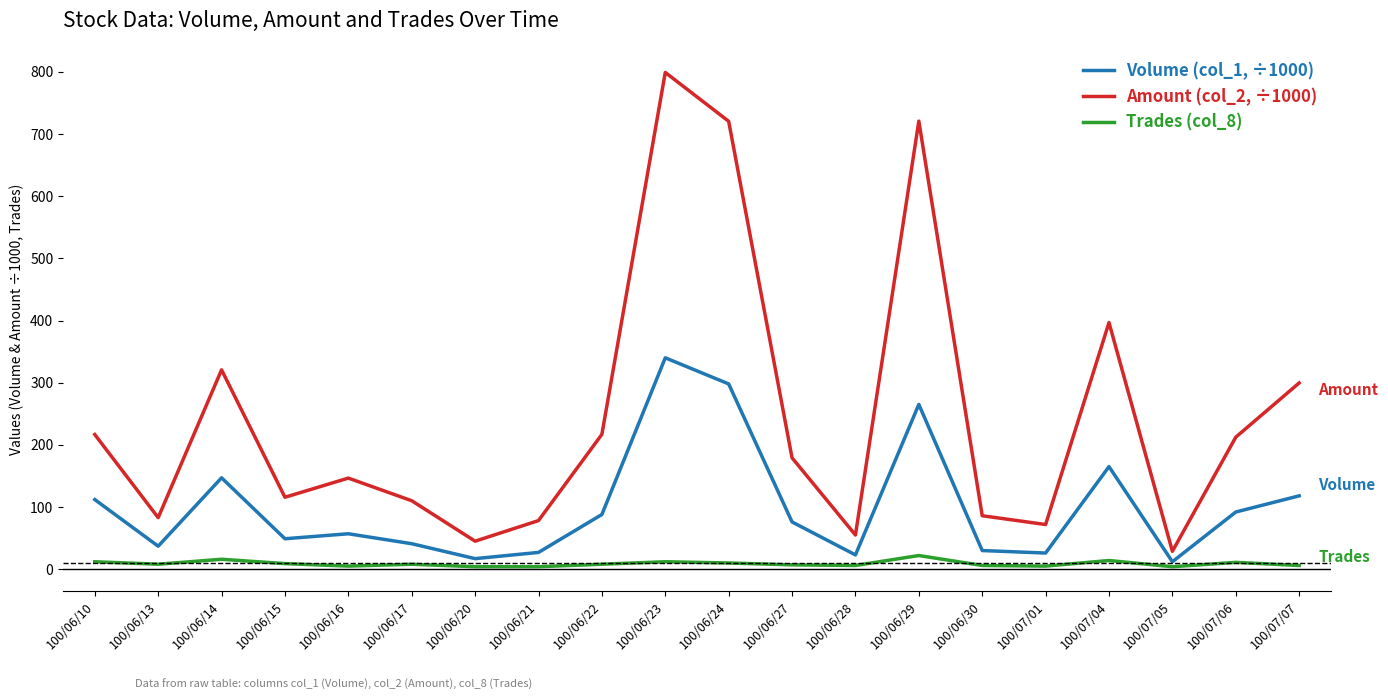

True or false: Trades (col_8) and Volume (col_1, ÷1000) cross at least once.

False